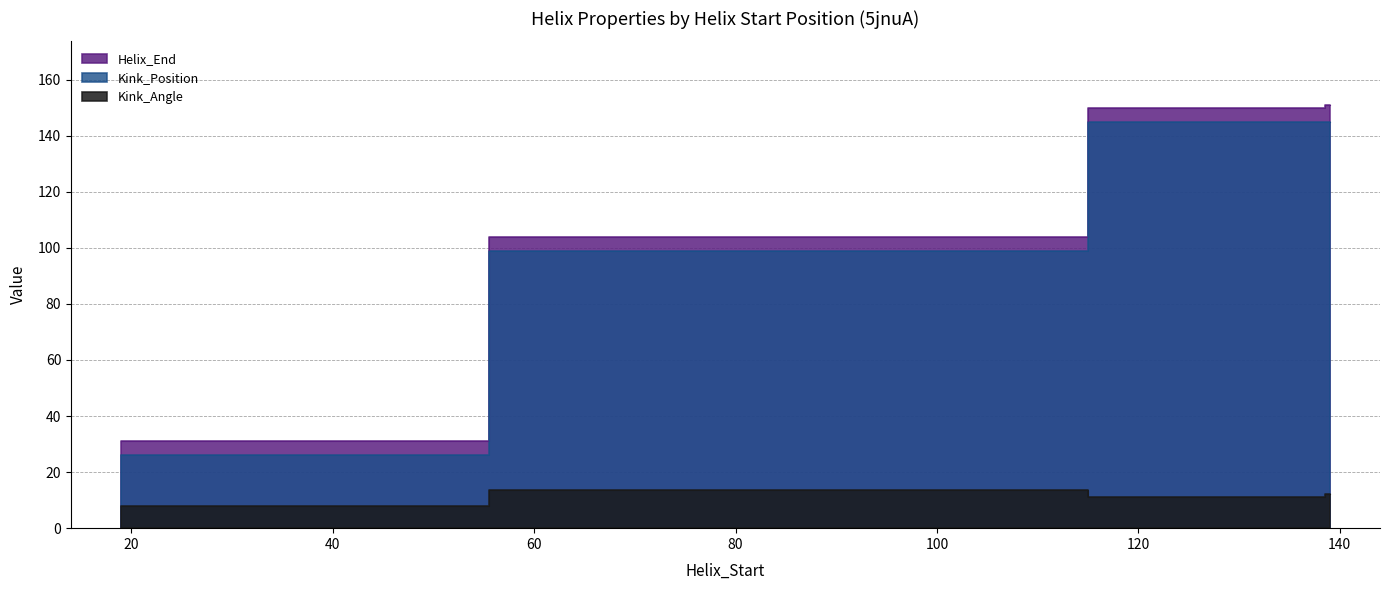

Which category has the highest value in the Helix_End series?

139